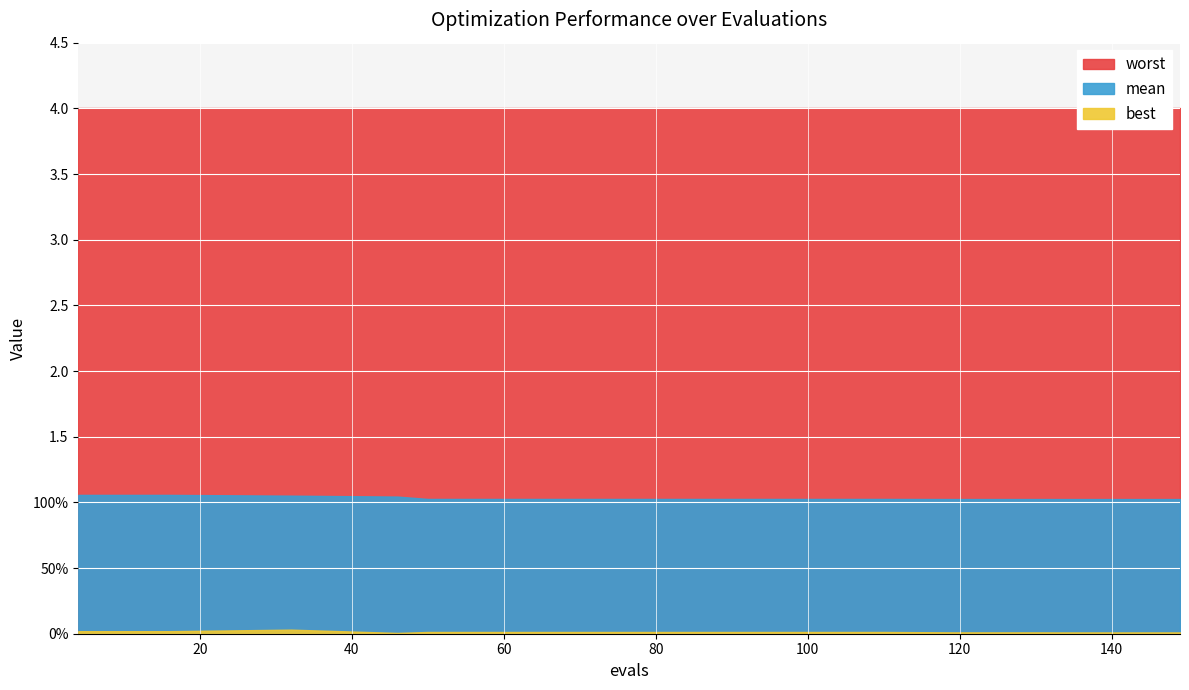

At 119, list the series in order from largest to smallest.

worst, mean, best